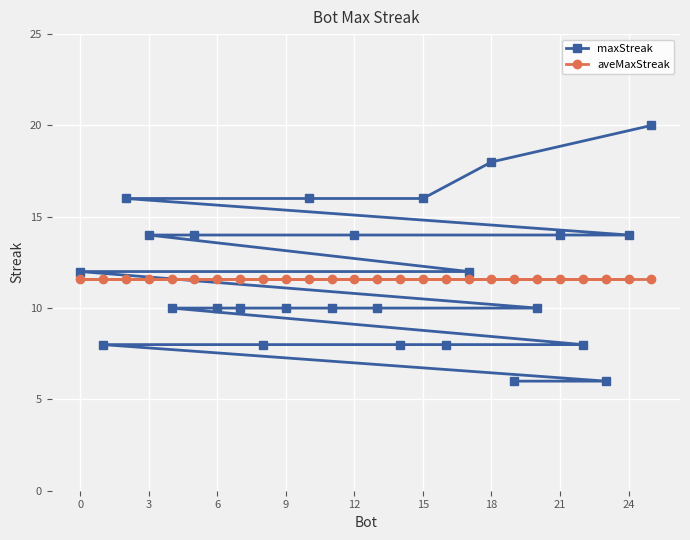

At 0, list the series in order from smallest to largest.

aveMaxStreak, maxStreak